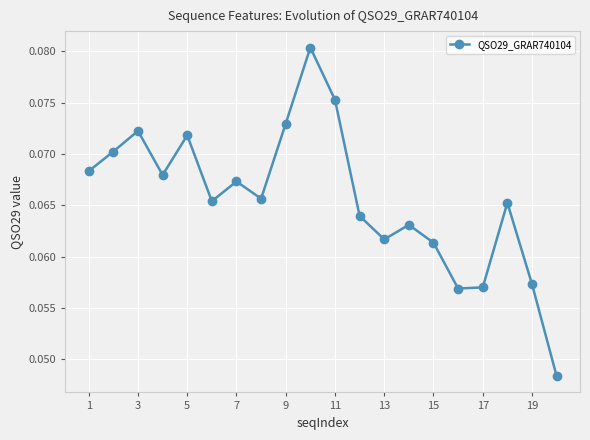

What is the sum of all values?

1.3